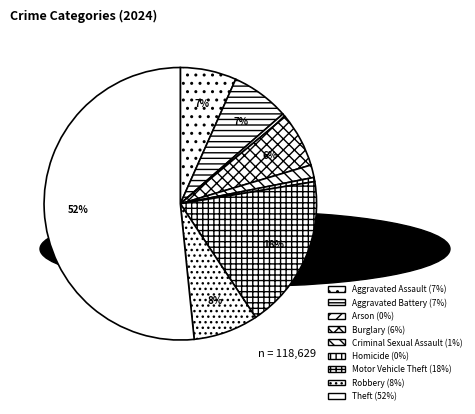

To the nearest percent, what is the average slice percentage?

11%